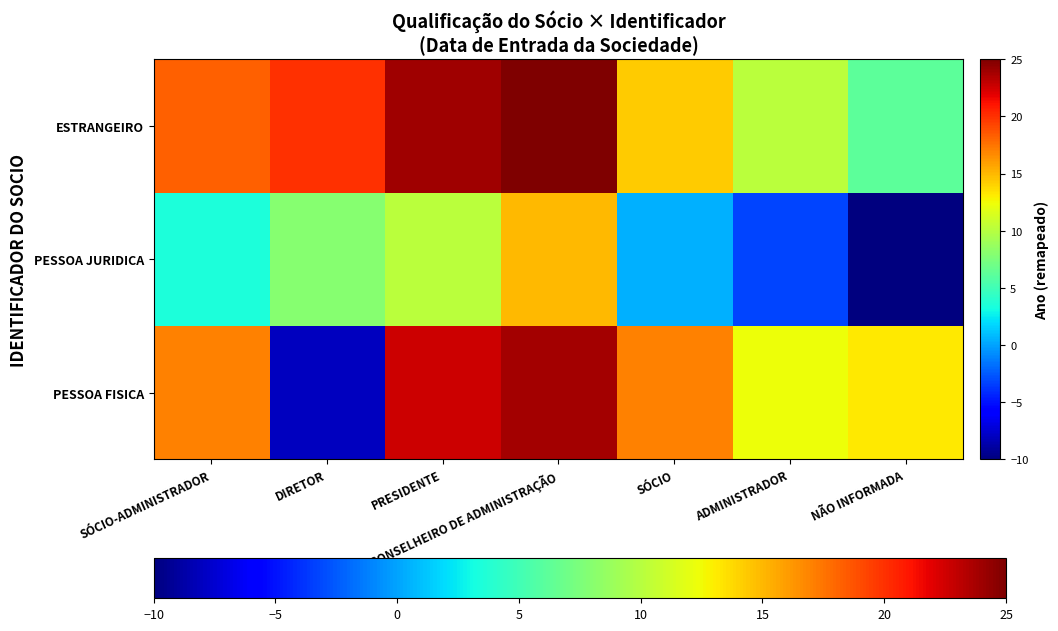

Reading left to right, extract all data points from this chart.

PESSOA FISICA: SÓCIO-ADMINISTRADOR=16.9	DIRETOR=-8.0	PRESIDENTE=22.6	CONSELHEIRO DE ADMINISTRAÇÃO=23.8	SÓCIO=16.9	ADMINISTRADOR=12.3	NÃO INFORMADA=13.1
PESSOA JURIDICA: SÓCIO-ADMINISTRADOR=3.5	DIRETOR=8.0	PRESIDENTE=10.2	CONSELHEIRO DE ADMINISTRAÇÃO=14.9	SÓCIO=0.4	ADMINISTRADOR=-3.3	NÃO INFORMADA=-10.0
ESTRANGEIRO: SÓCIO-ADMINISTRADOR=18.3	DIRETOR=20.0	PRESIDENTE=24.0	CONSELHEIRO DE ADMINISTRAÇÃO=25.0	SÓCIO=14.2	ADMINISTRADOR=10.2	NÃO INFORMADA=6.2